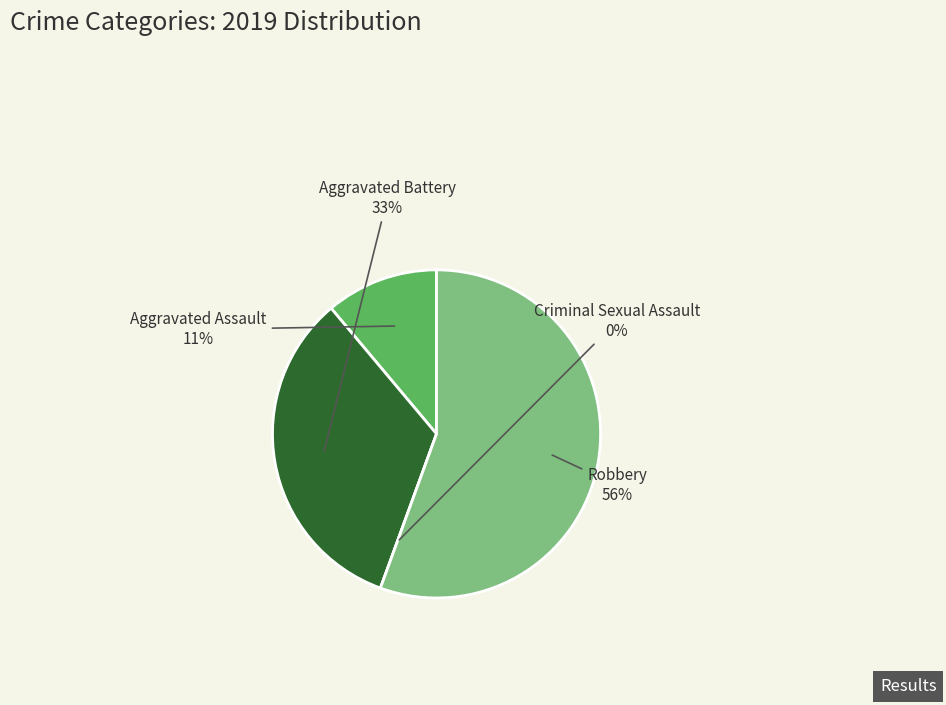

Combined, do Aggravated Assault and Aggravated Battery account for over 50%?

No